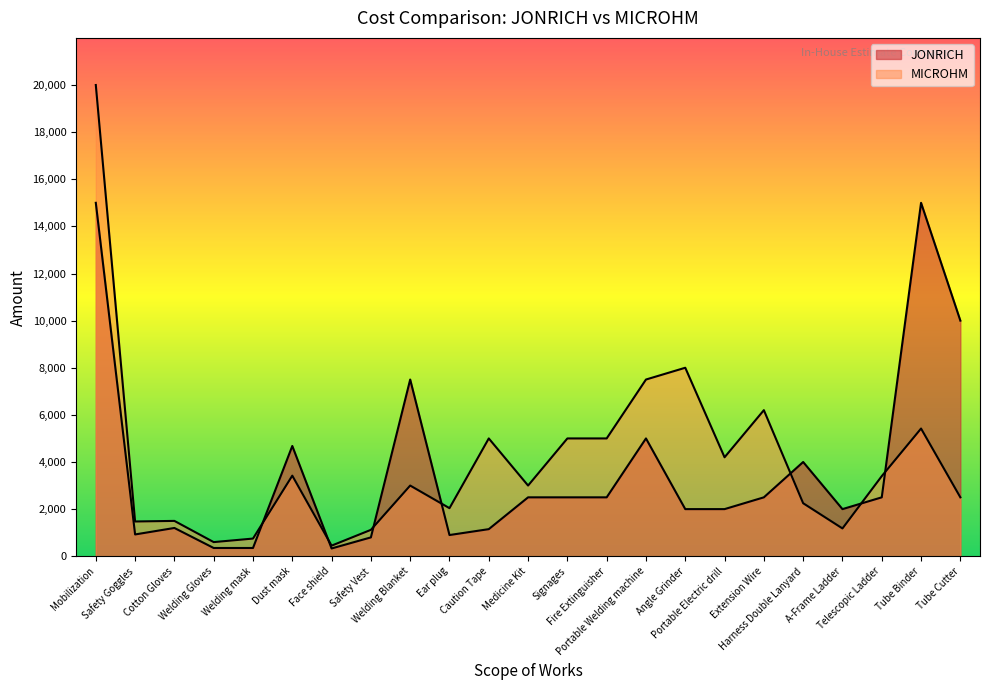

At which label does MICROHM first exceed 3000?

Mobilization